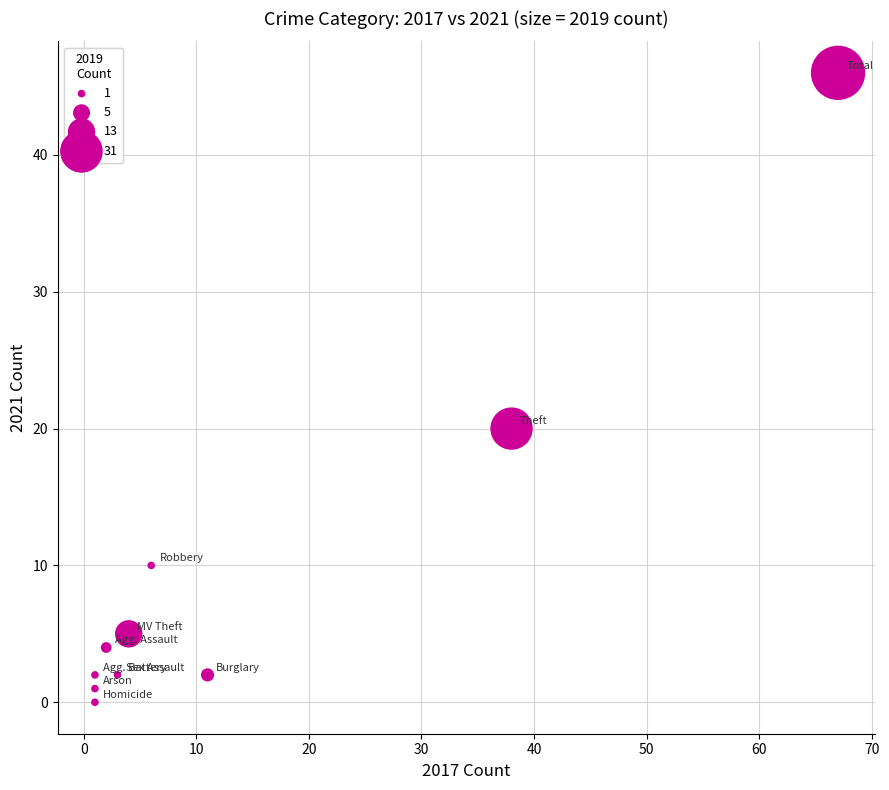

What Y value in the scatter plot is closest to 23?

20